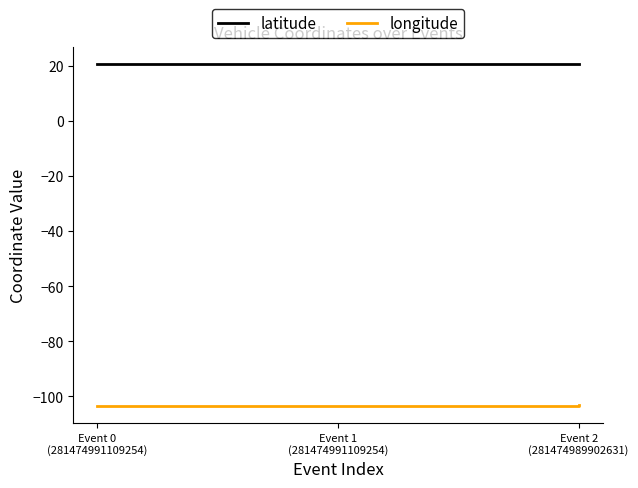

What is the maximum value for longitude?

-103.0